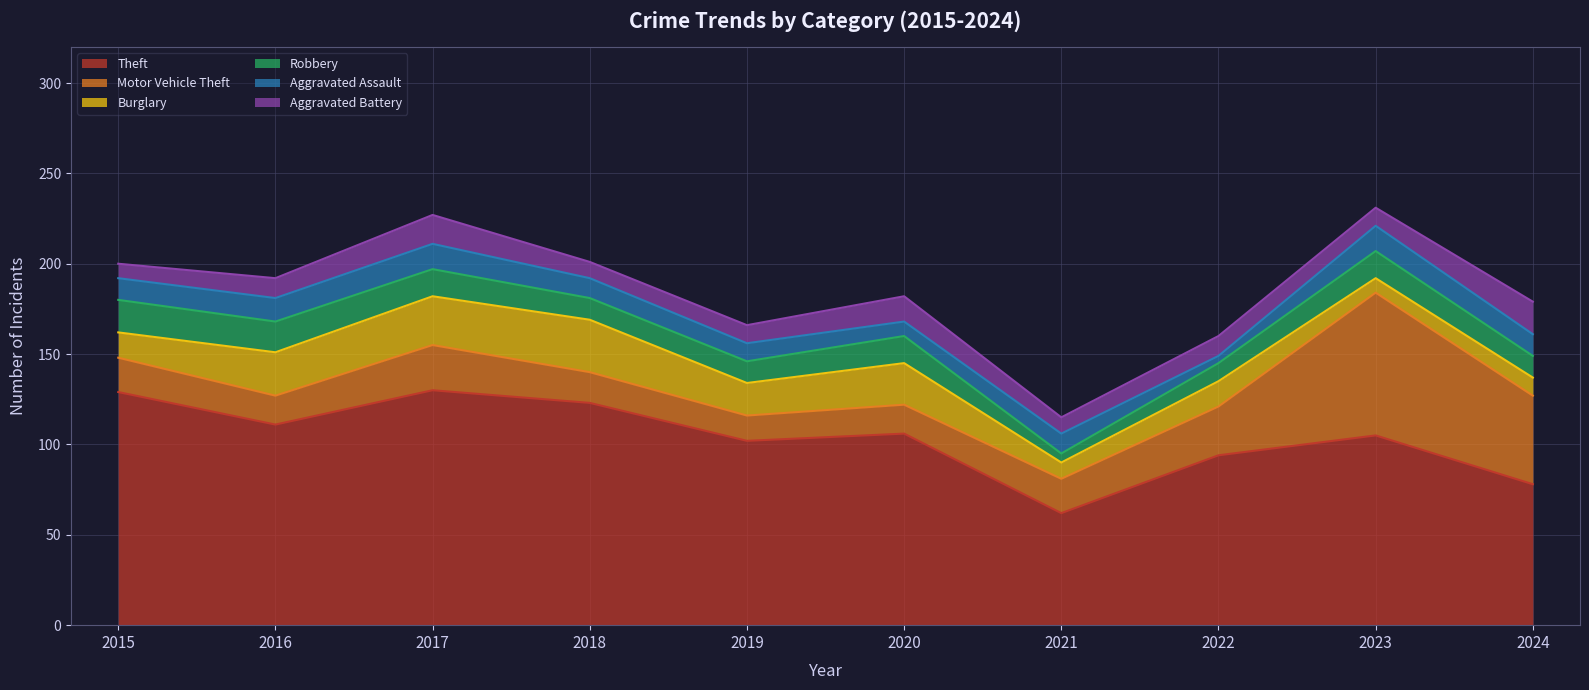

The value of Motor Vehicle Theft at 2023 is 79. True or false?

True